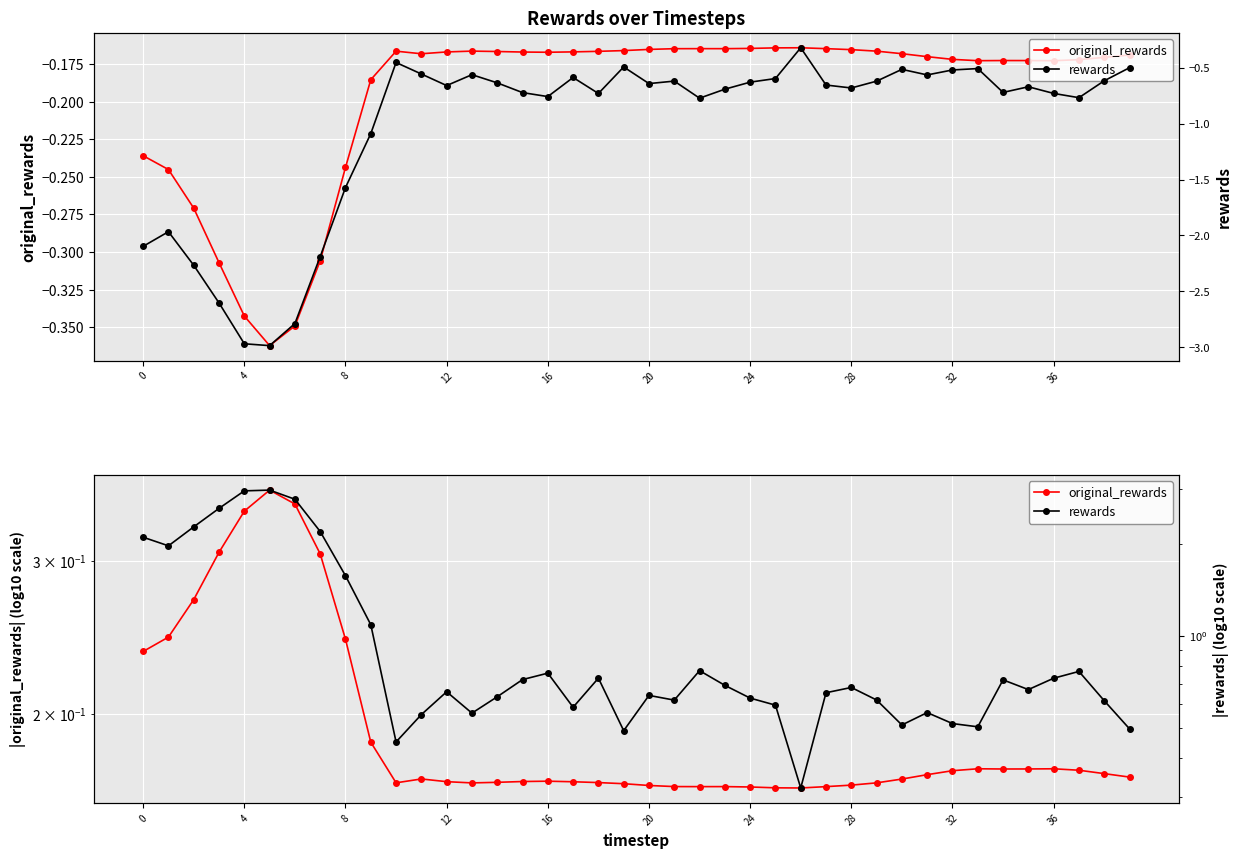

True or false: rewards and original_rewards intersect in this chart.

False